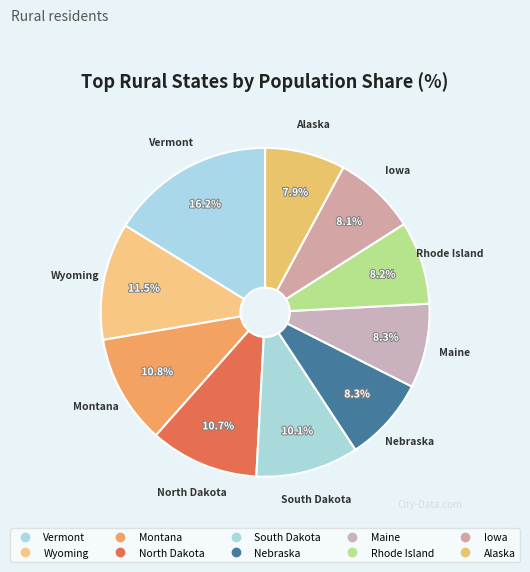

Rank the categories by value from highest to lowest.

Vermont, Wyoming, Montana, North Dakota, South Dakota, Nebraska, Maine, Rhode Island, Iowa, Alaska